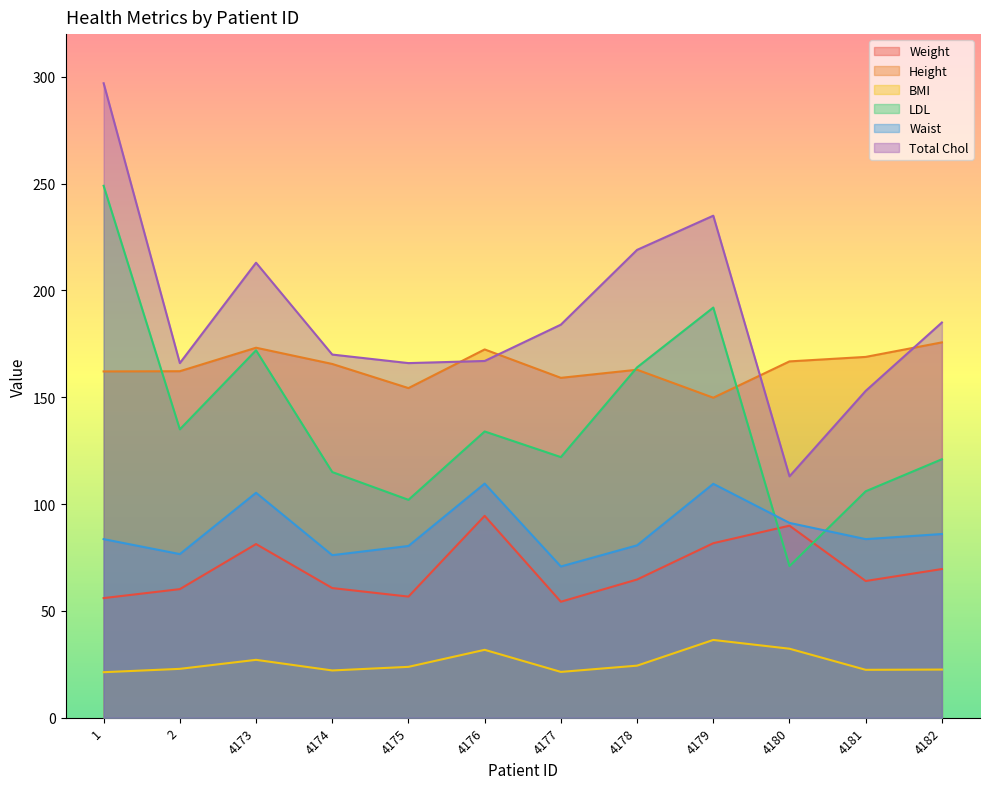

At how many categories does at least one series exceed 76?

12